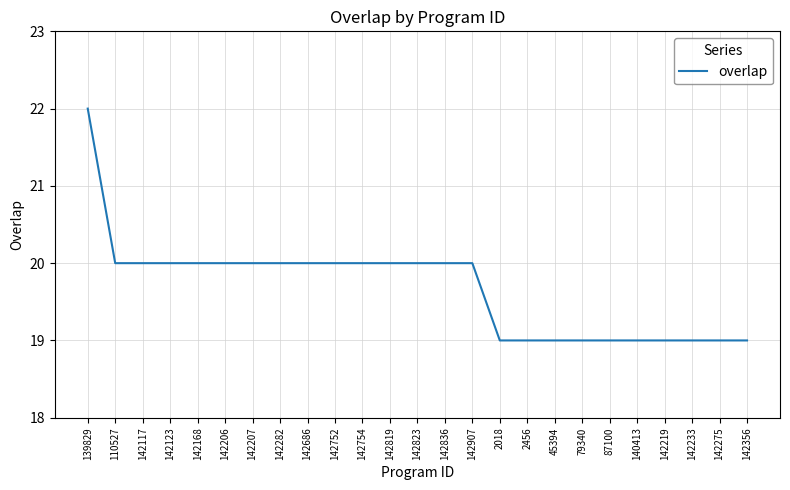

What is the change in value from 142752 to 142219?

-1